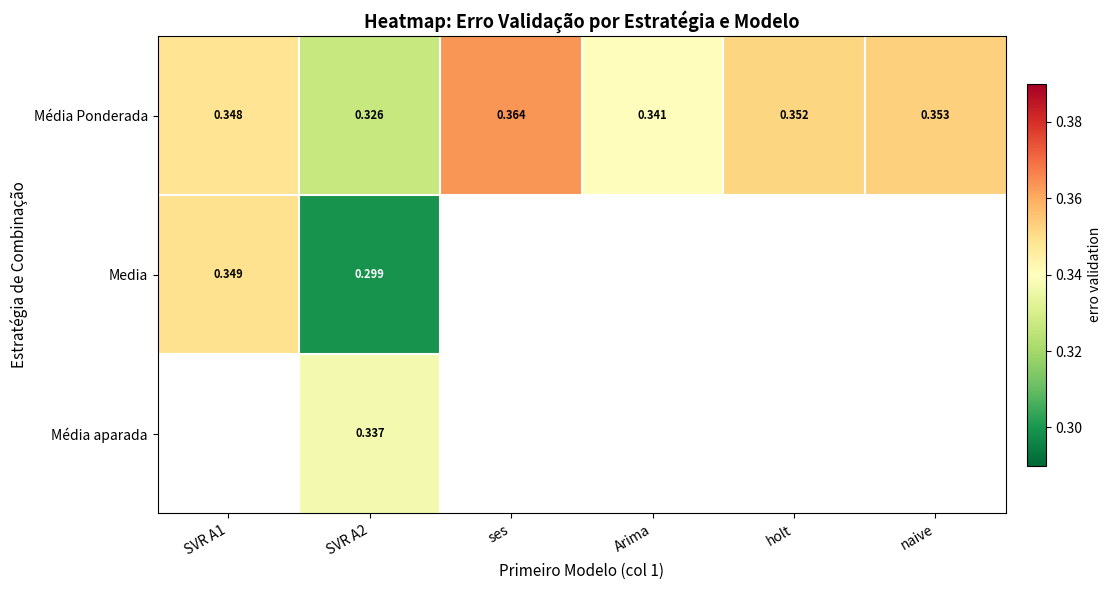

At how many categories does at least one series exceed 0?

6